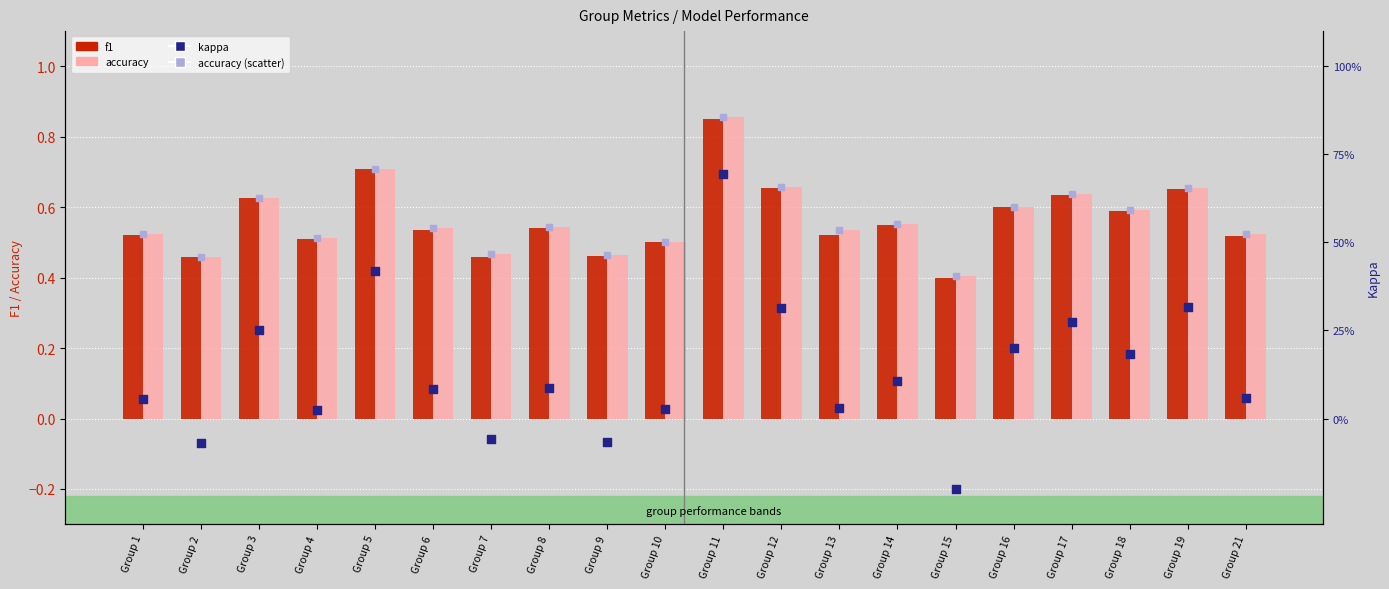

At which category is the sum across all series the highest?

Group 11